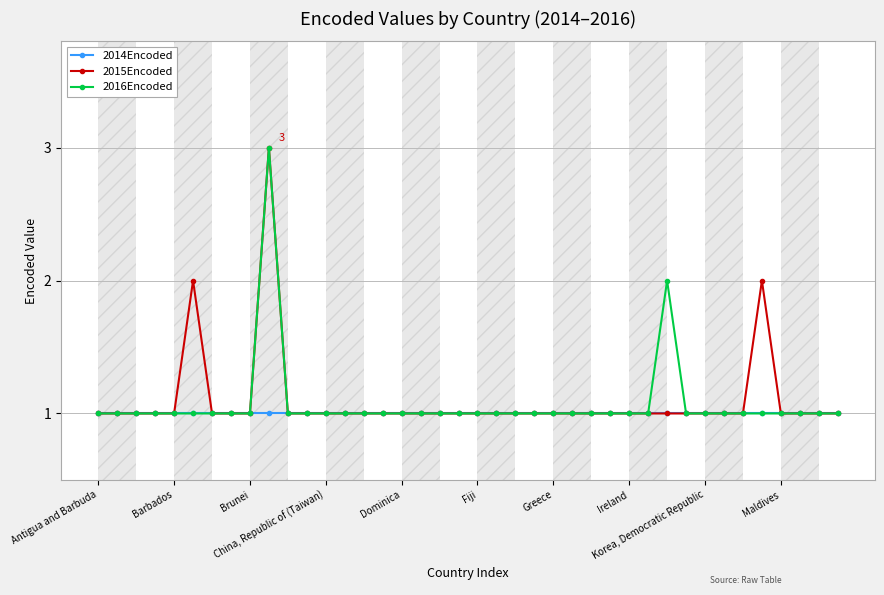

What is the maximum value shown in the chart?

3